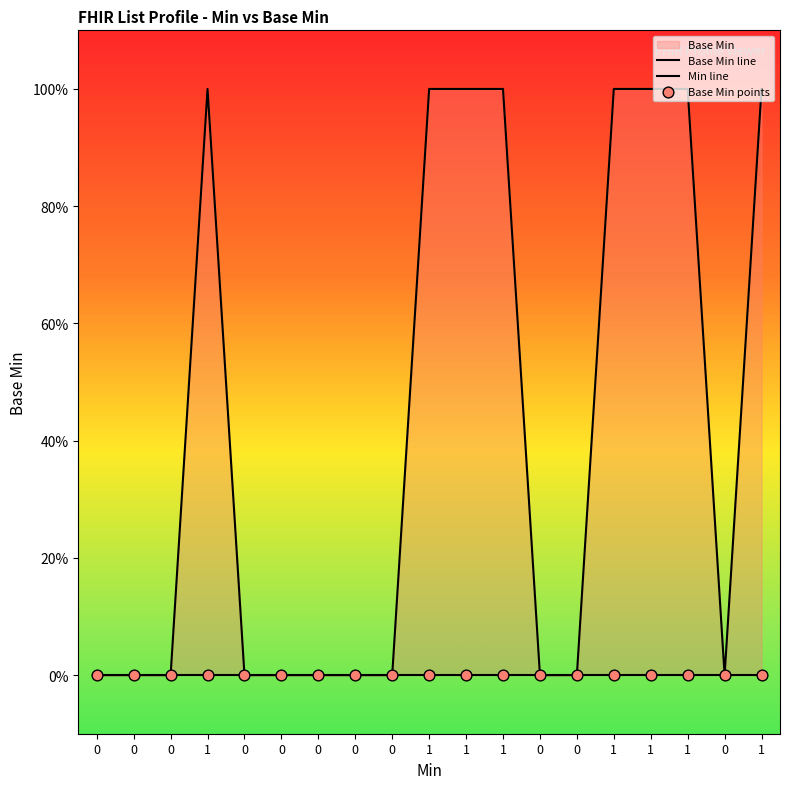

Which series contains the highest Y value?

Min line